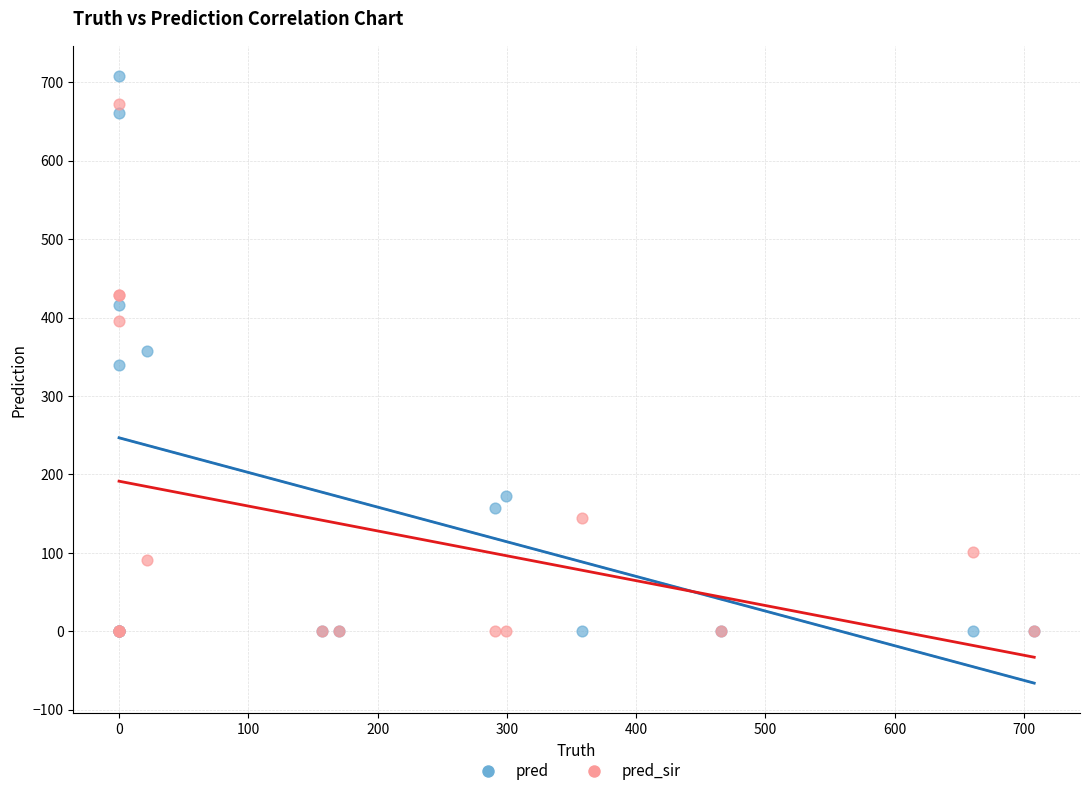

What are all the series names shown in the legend?

pred, pred_sir